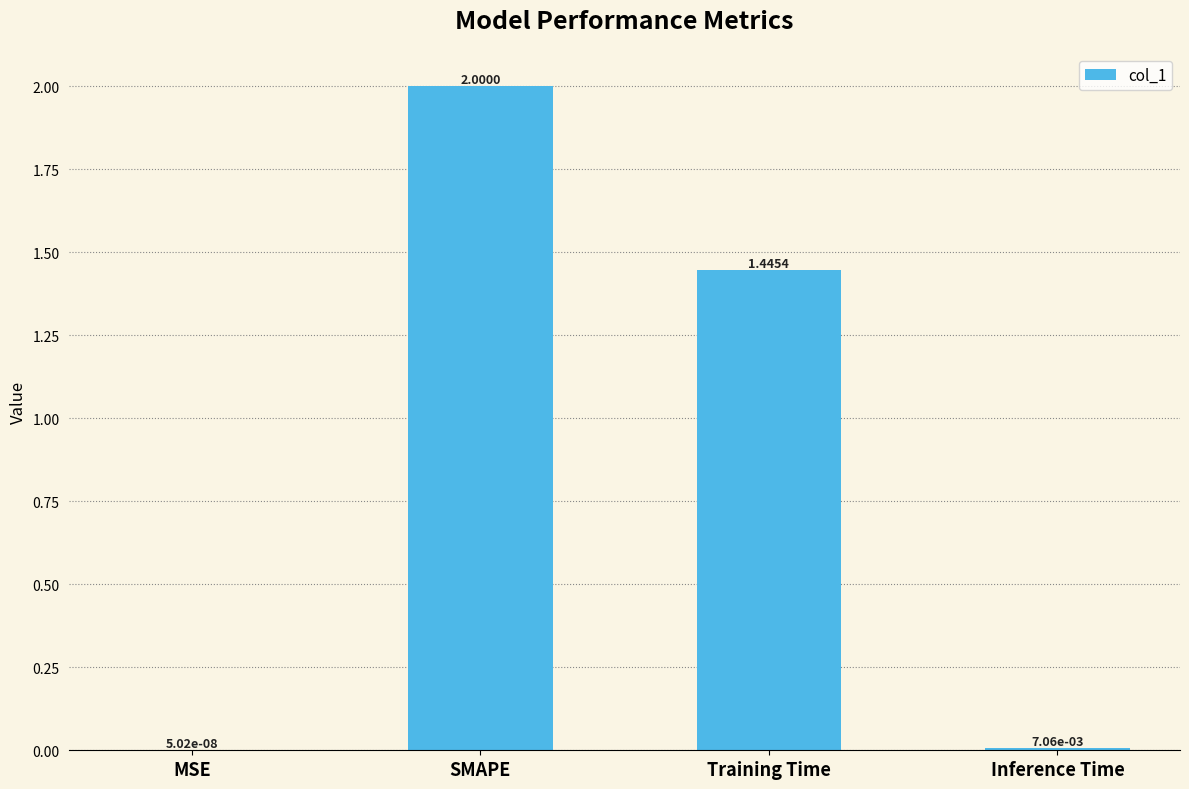

At which label does the data first exceed 1?

SMAPE